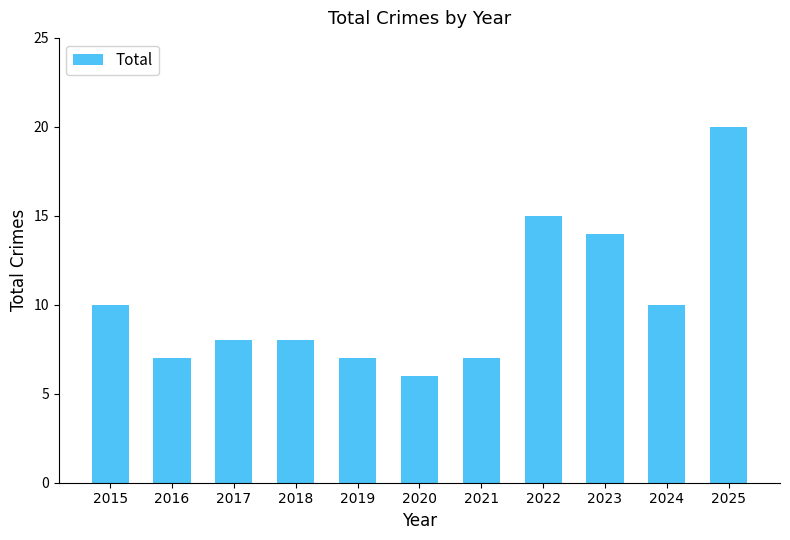

What is the difference between the maximum and minimum values?

14